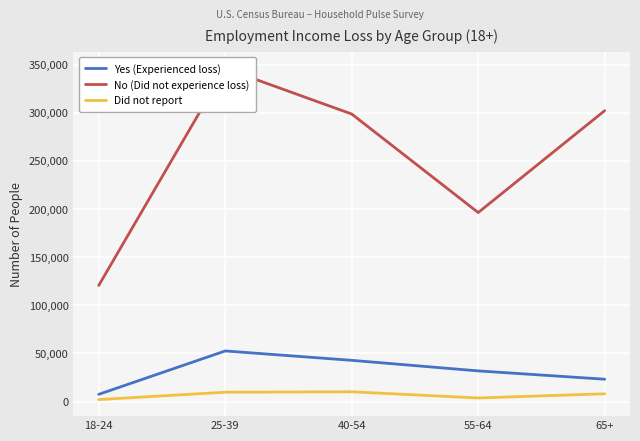

True or false: Did not report has a value of 650 at 18-24.

False